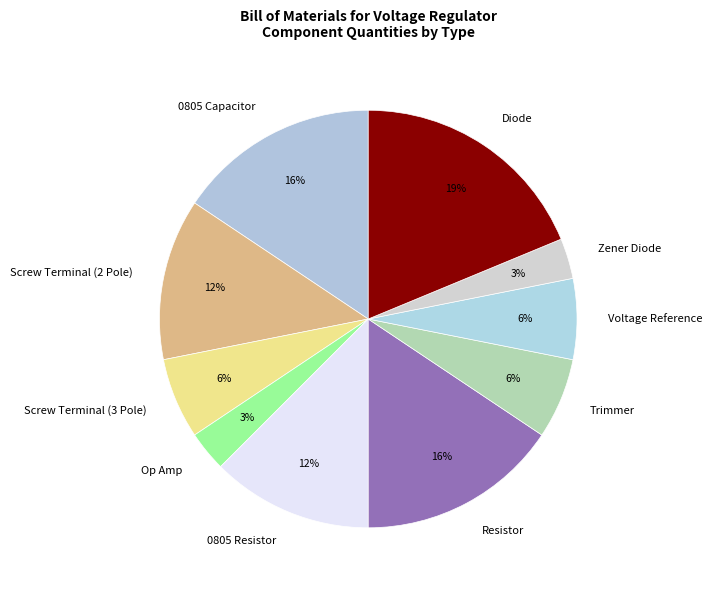

Is it true that Op Amp is 3% of the pie?

True